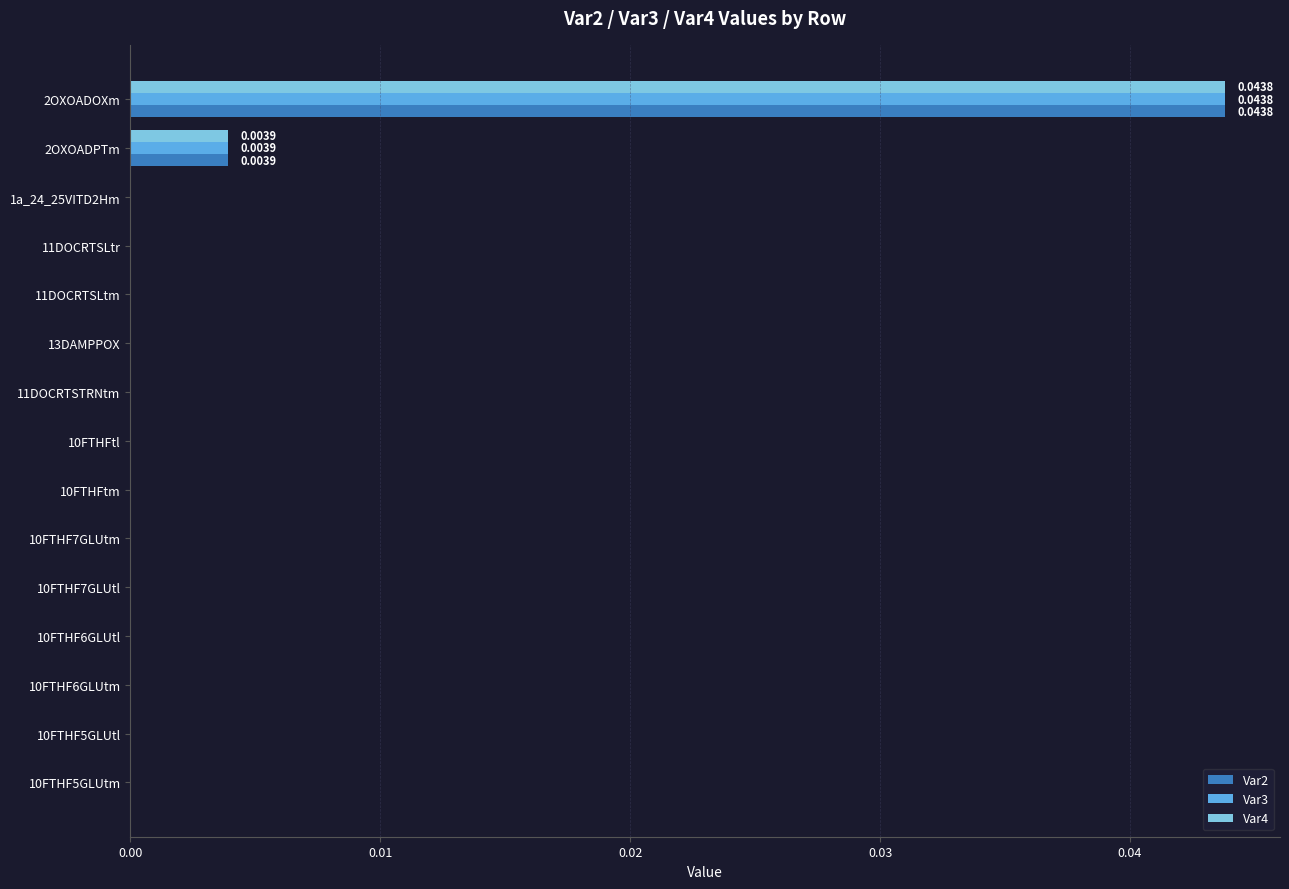

At which category is the sum across all series the highest?

2OXOADOXm